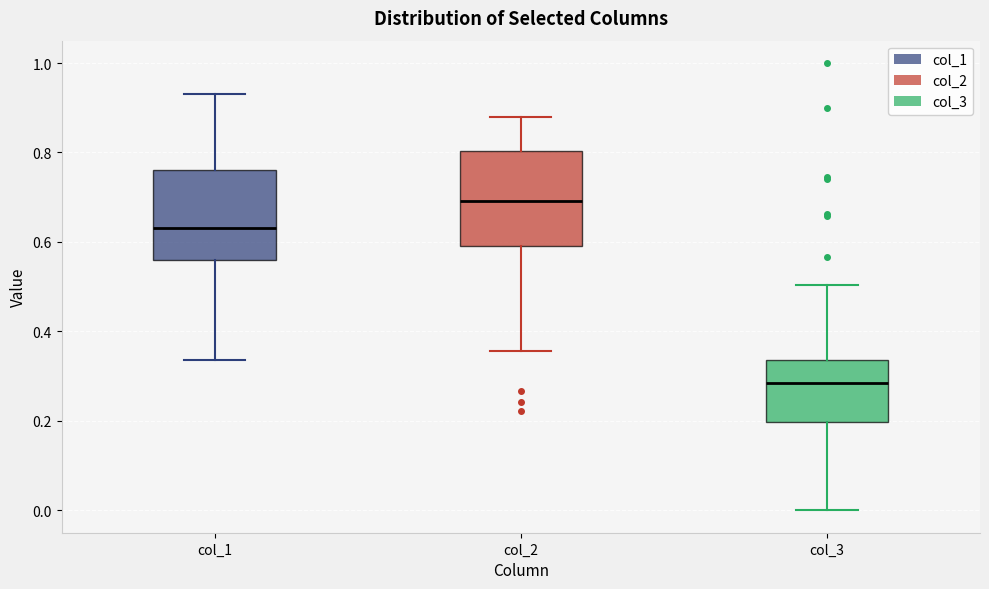

Reading left to right, transcribe this box plot: for each box, give where its median line is, the range the box spans, and where its two whiskers end, as read against the y-axis. The values are not printed on the chart, so give them approximately, as read against the axis.

col_1: median 0.64, box 0.56 to 0.76, whiskers 0.34 to 0.94
col_2: median 0.70, box 0.60 to 0.80, whiskers 0.36 to 0.88
col_3: median 0.28, box 0.20 to 0.34, whiskers 0.00 to 0.50